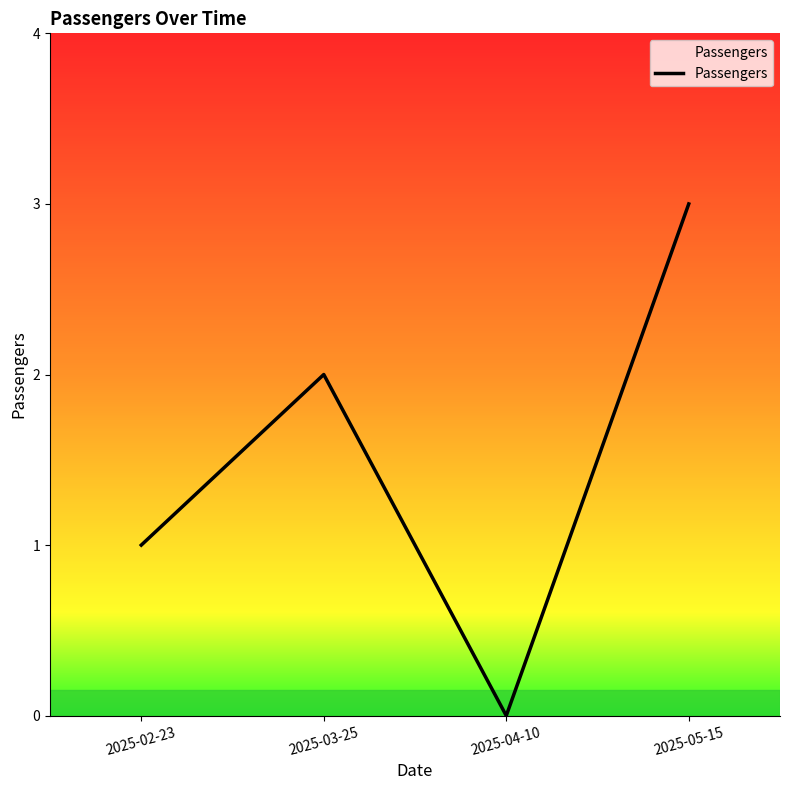

The value at 2025-03-25 is 3. True or false?

False